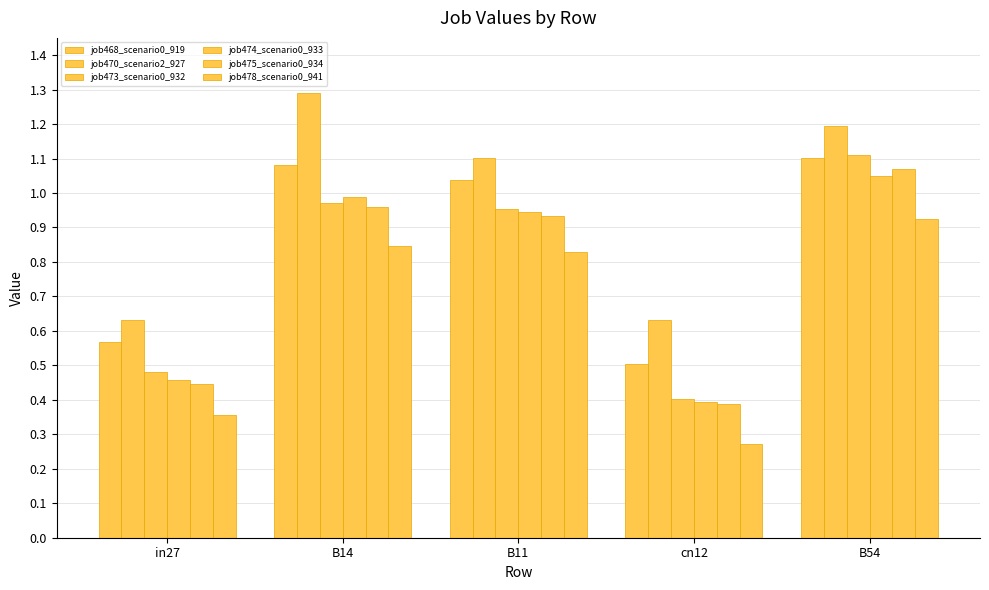

True or false: job470_scenario2_927 has a value of 1.1 at B11.

True